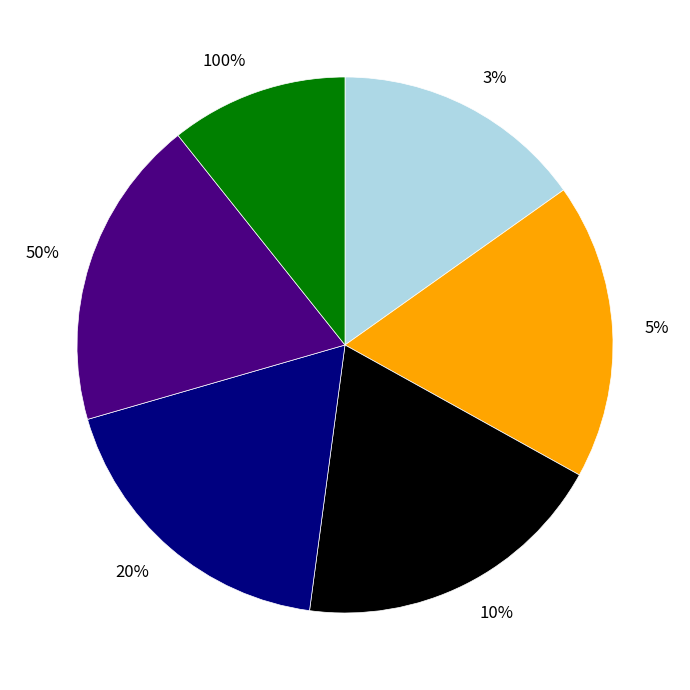

What is the smallest slice in the pie chart?

100%